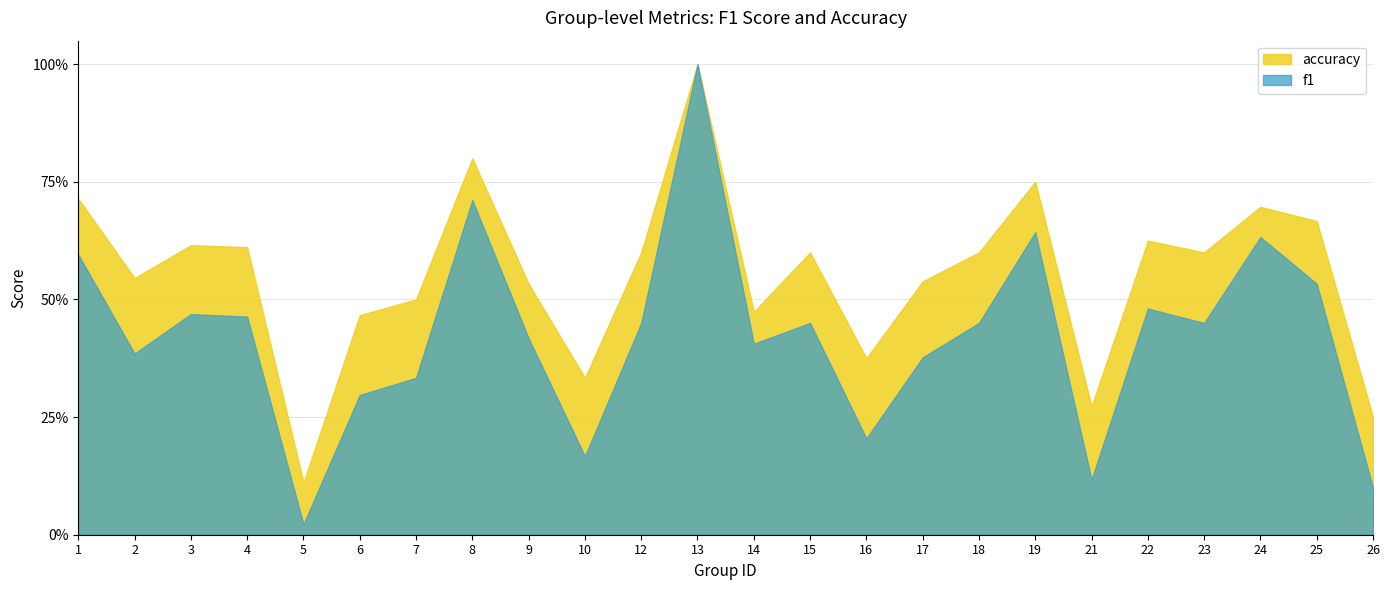

Which has a higher value, 24 or 12?

24